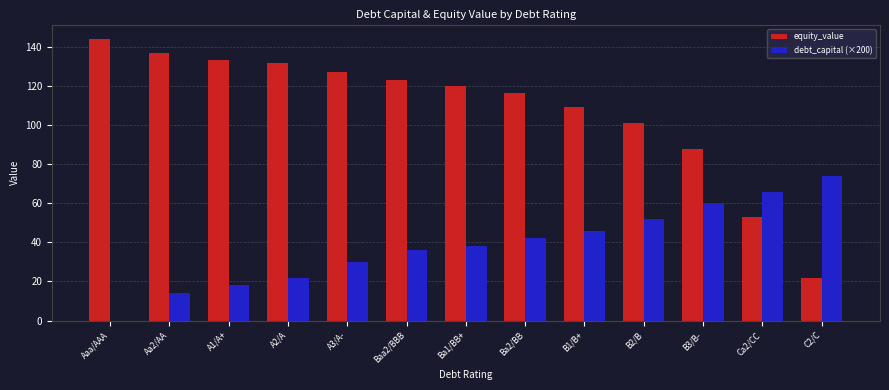

Which series has the largest range (max minus min)?

equity_value